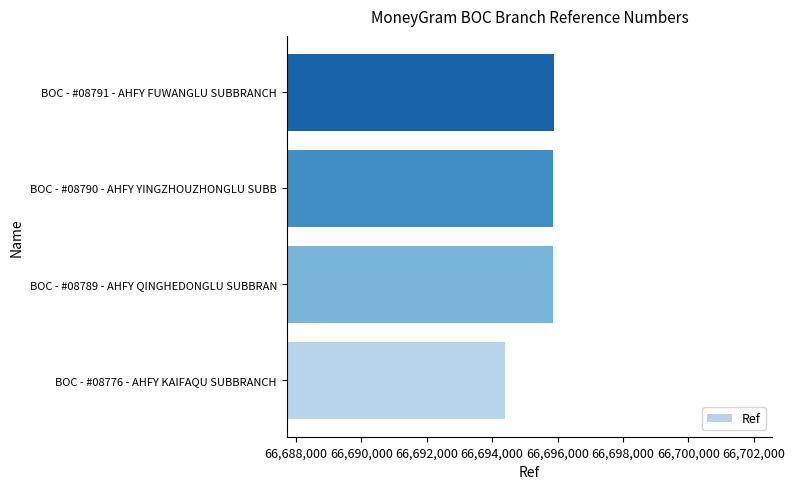

How many series are shown in this chart?

1